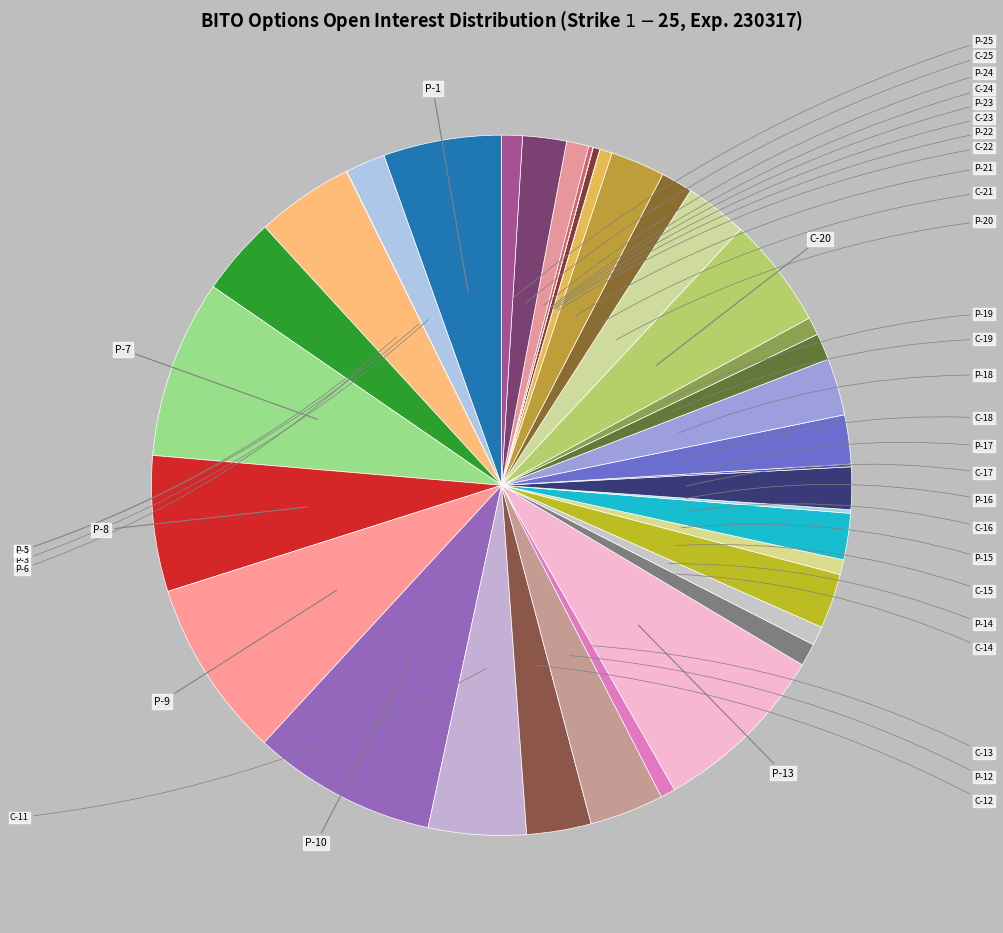

What portion of the pie excludes C-17?

98.0%